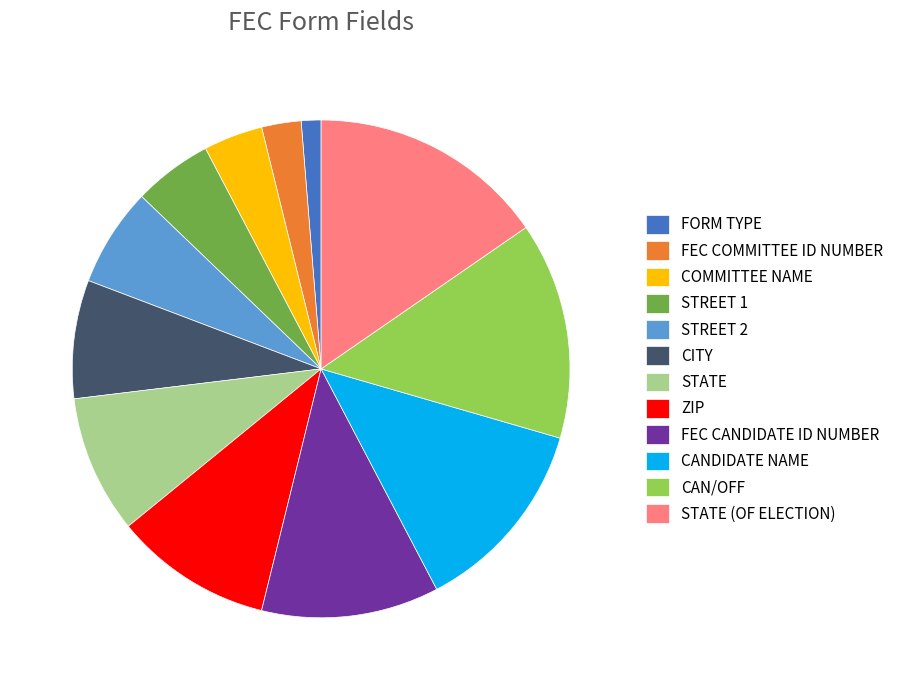

Which slice is the smallest?

FORM TYPE